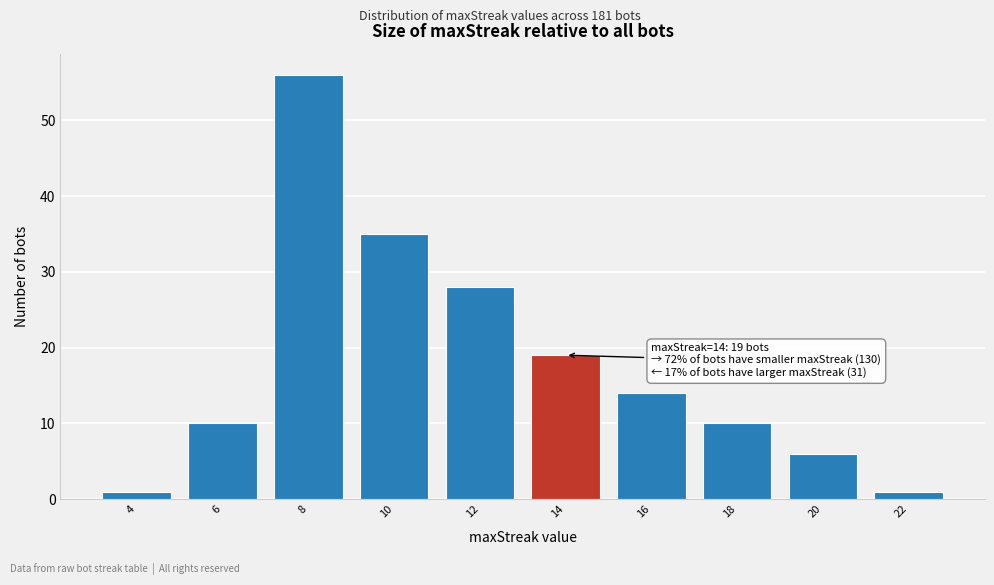

Reading left to right, what are all the values shown in this chart?

1	10	56	35	28	19	14	10	6	1